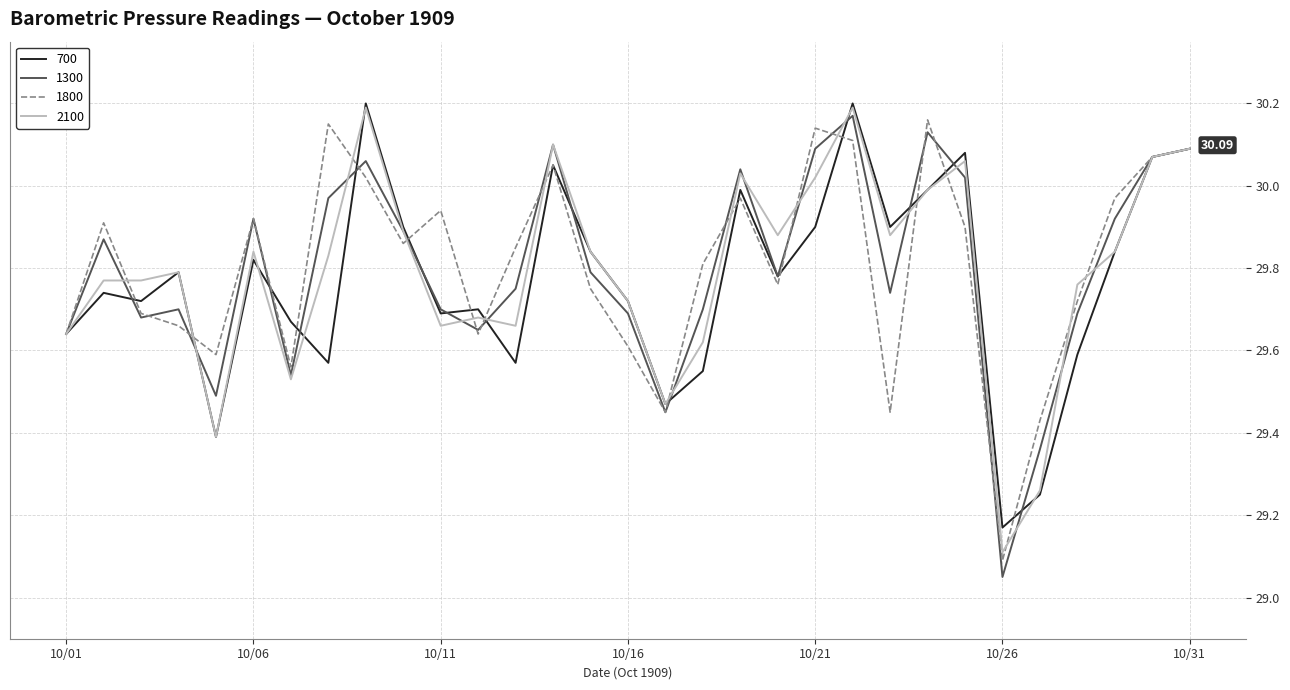

What are all the series names shown in the legend?

700, 1300, 1800, 2100